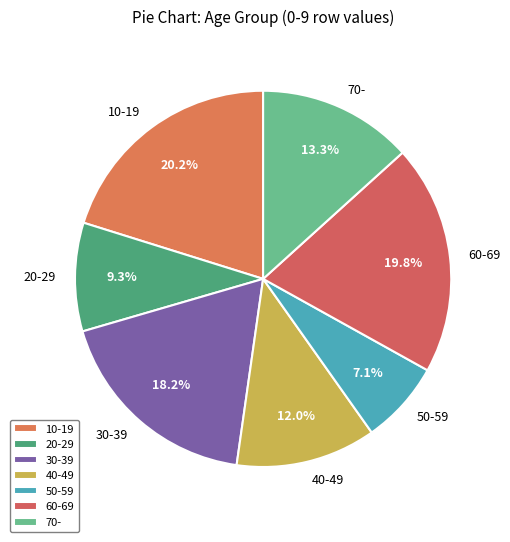

To the nearest percent, what is the combined percentage of 50-59 and 10-19?

27%